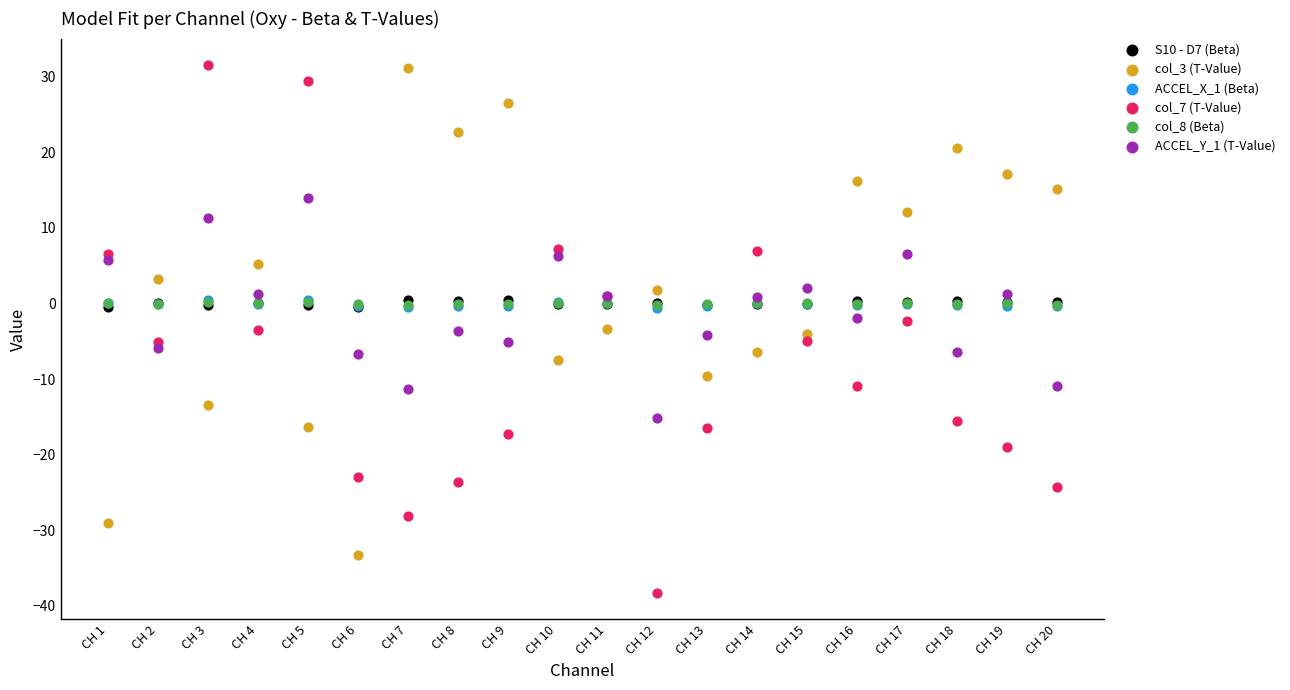

Which series has the widest spread of Y values?

col_7 (T-Value)